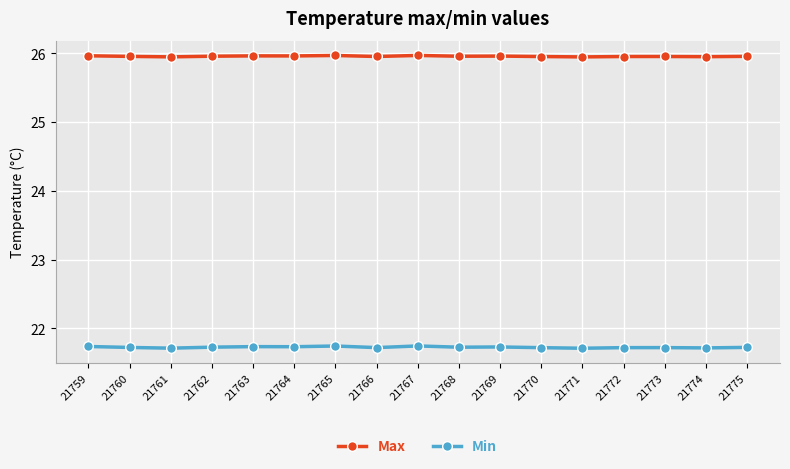

True or false: Max has more than 0 points higher than both neighbors.

True